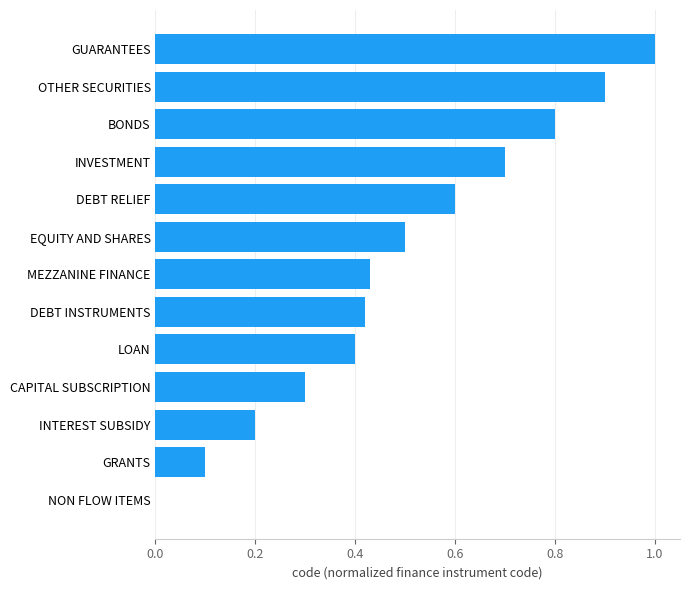

What is the sum of the values at GUARANTEES and GRANTS?

1.1